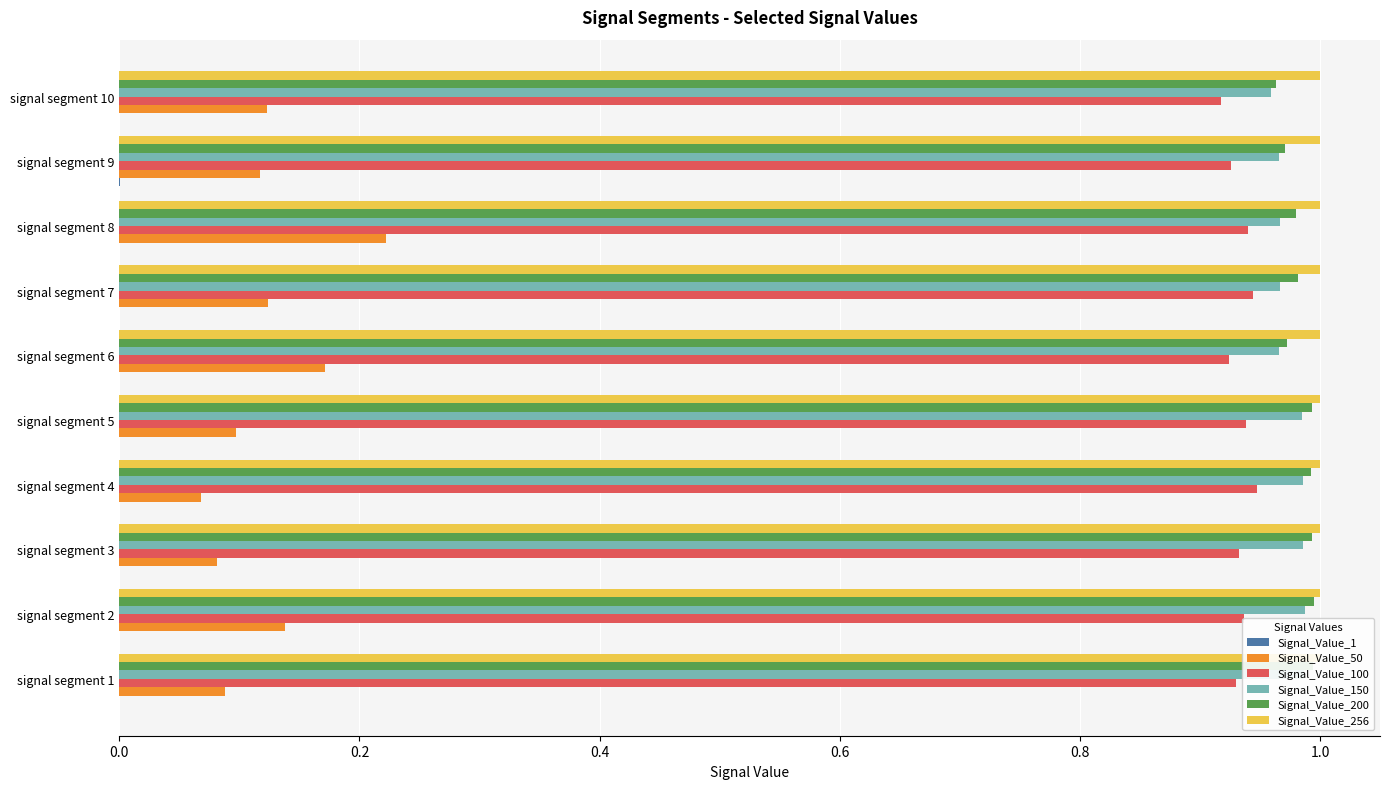

How many categories are shown in the chart?

10